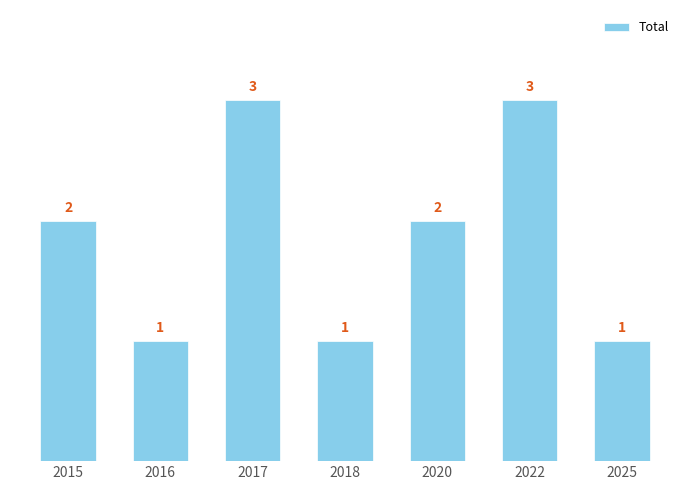

Reading left to right, transcribe all the data shown in this chart.

2015=2	2016=1	2017=3	2018=1	2020=2	2022=3	2025=1